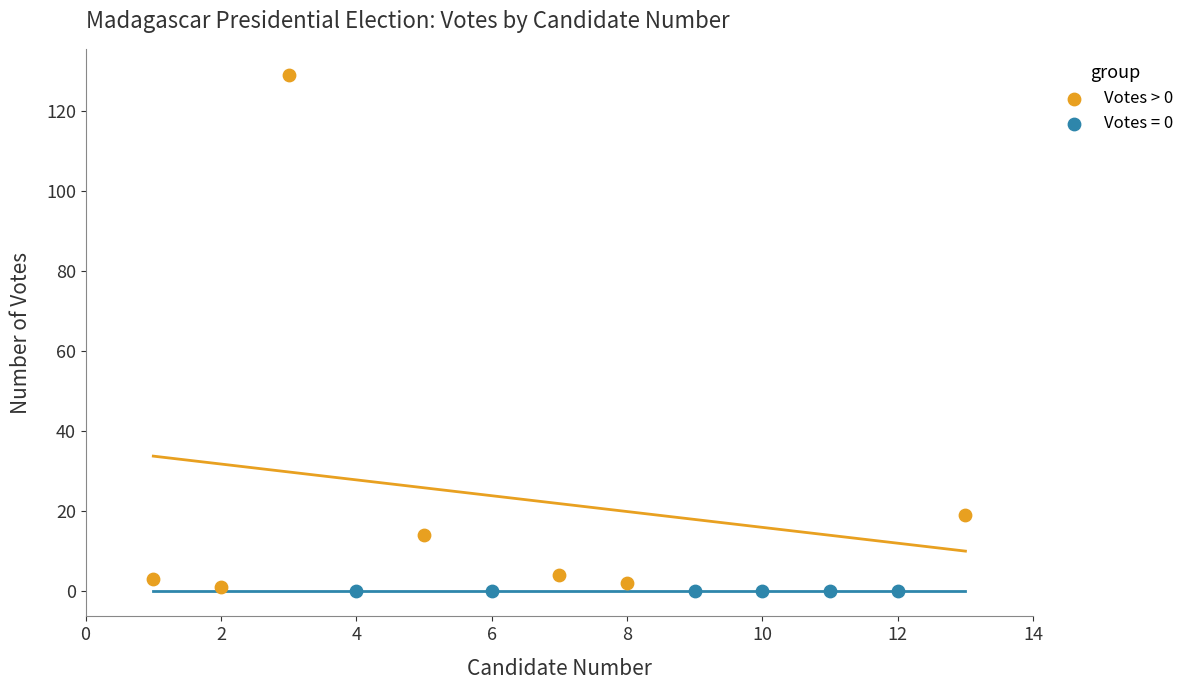

Which series reaches the maximum Y coordinate?

Votes > 0